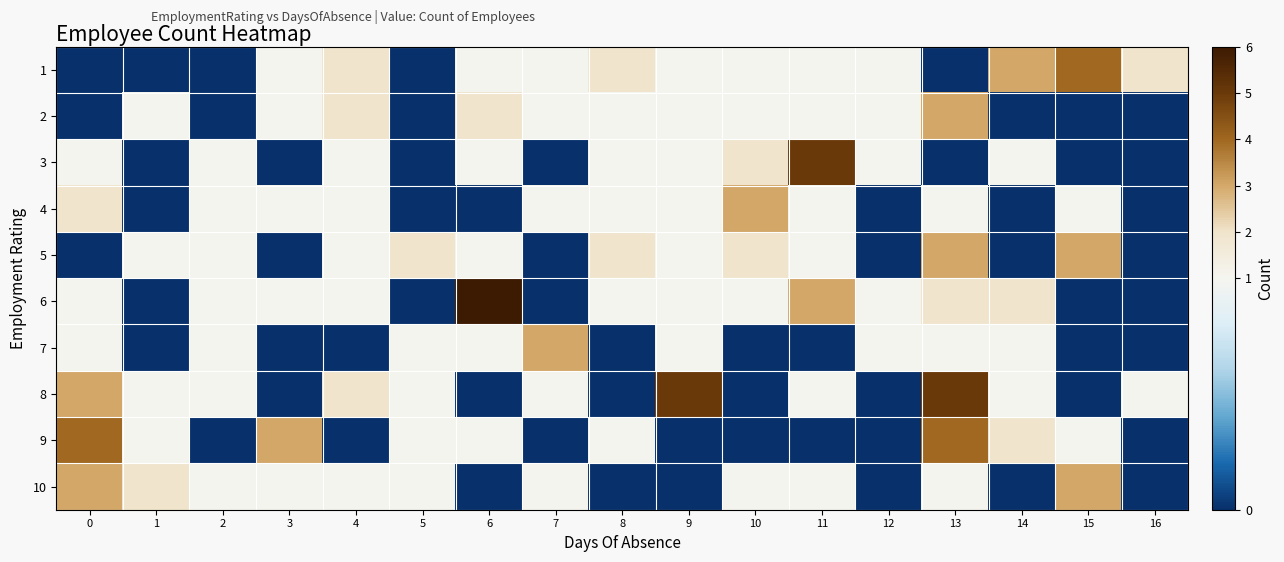

Which series has the largest total across all categories?

8